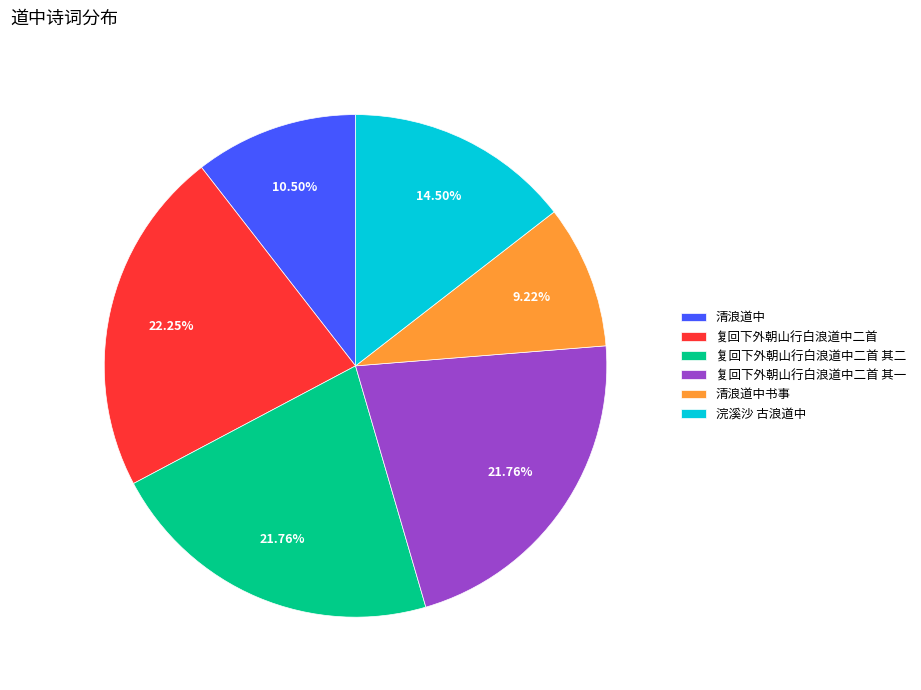

What percentage is NOT represented by 复回下外朝山行白浪道中二首?

77.7%